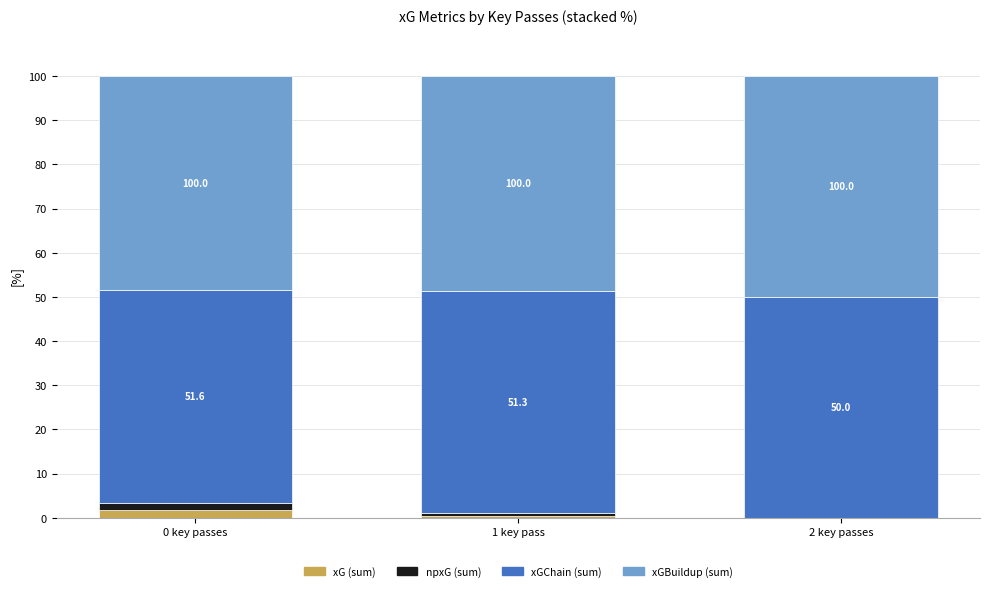

Between 0 key passes and 1 key pass, which is larger?

0 key passes